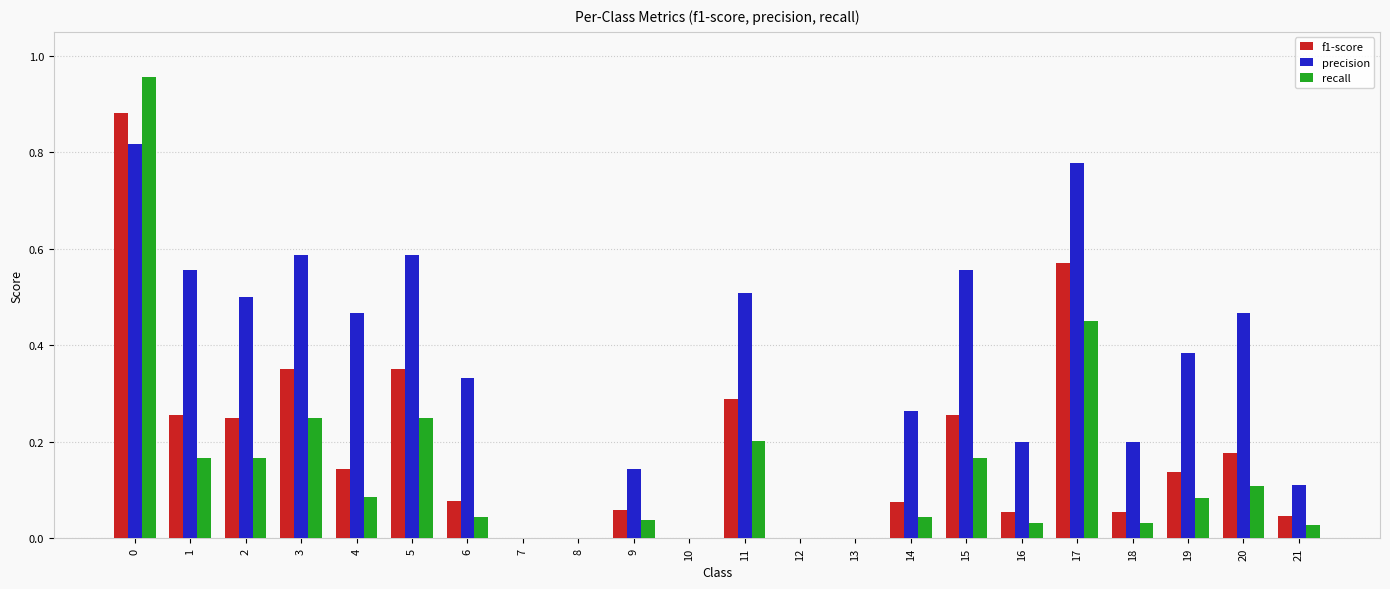

What is the sum of all recall values?

3.1